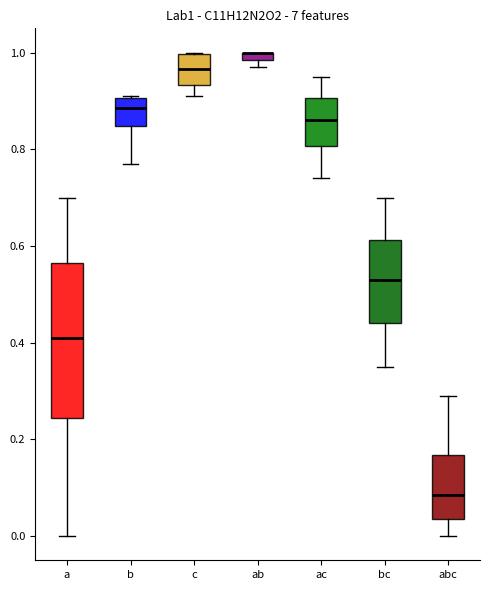

Which box is the tallest, from its lower edge to its upper edge?

a